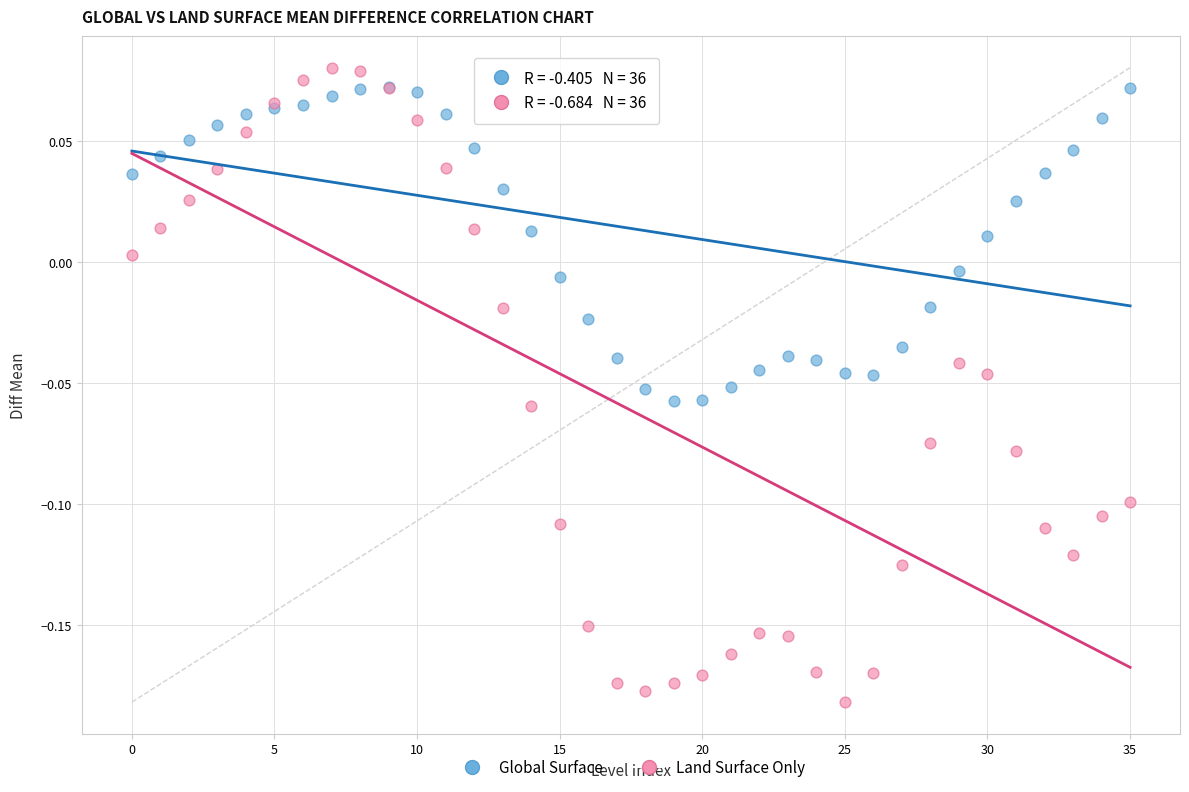

Which series has the widest spread of Y values?

Land Surface Only